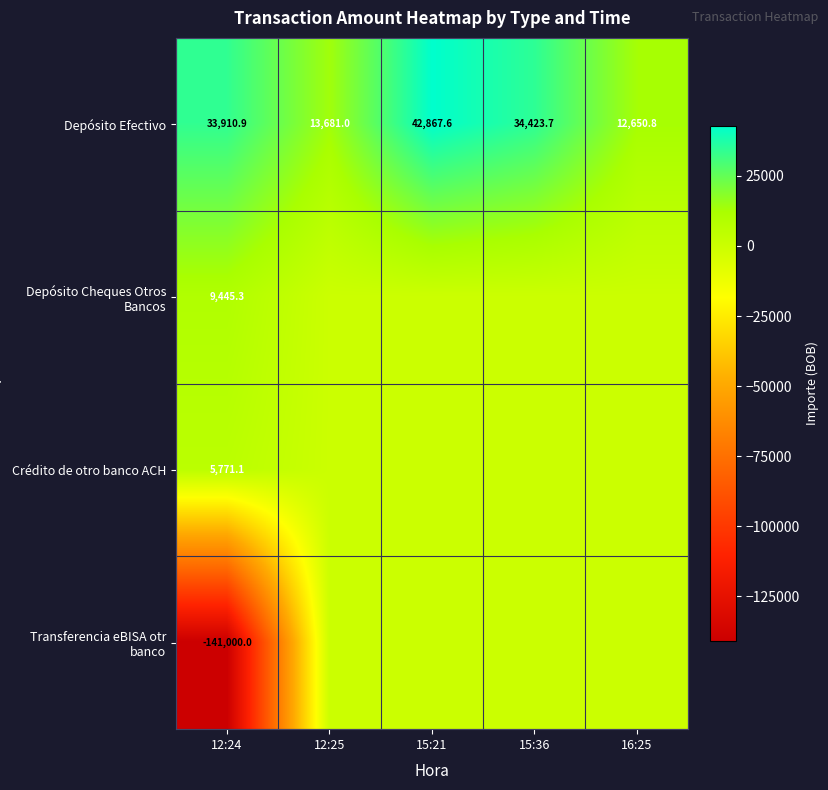

At 12:24, list the series in order from smallest to largest.

Transferencia eBISA otr banco, Crédito de otro banco ACH, Depósito Cheques Otros Bancos, Depósito Efectivo